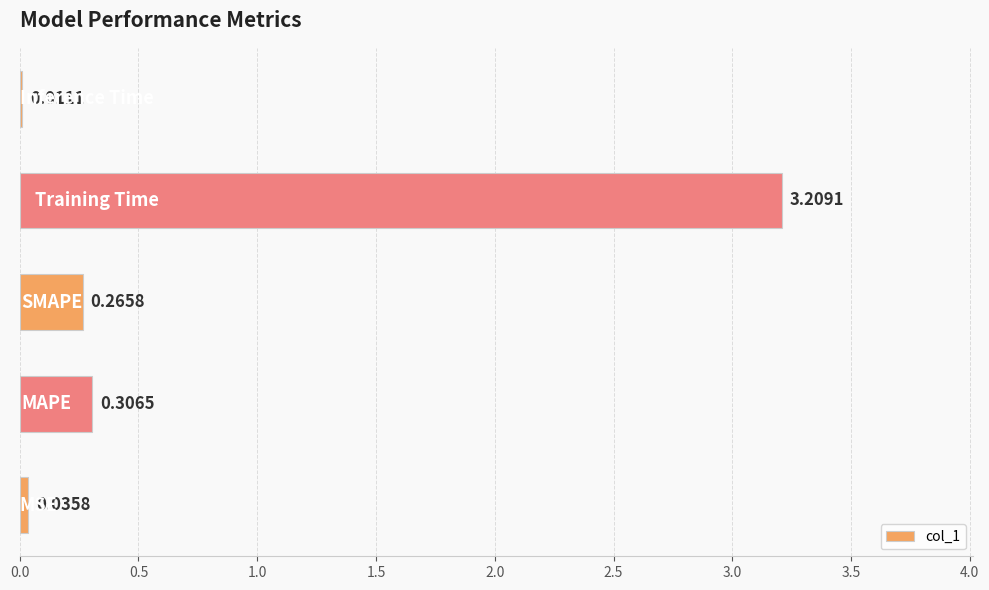

Are the bars horizontal?

Yes